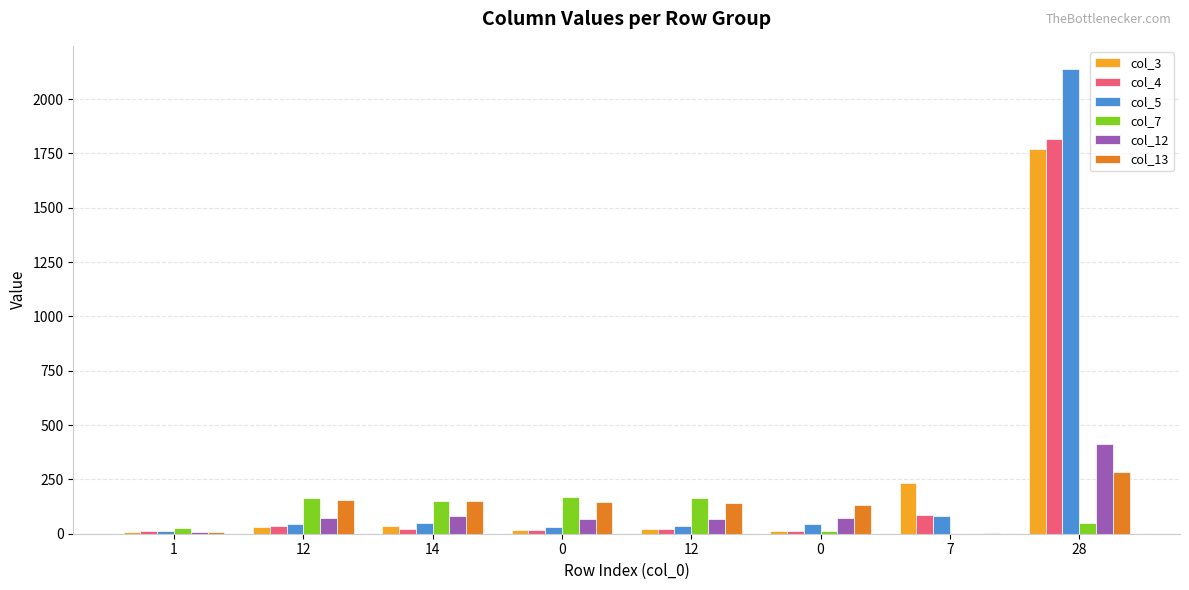

Rank the series by their maximum value, from highest to lowest.

col_5, col_4, col_3, col_12, col_13, col_7